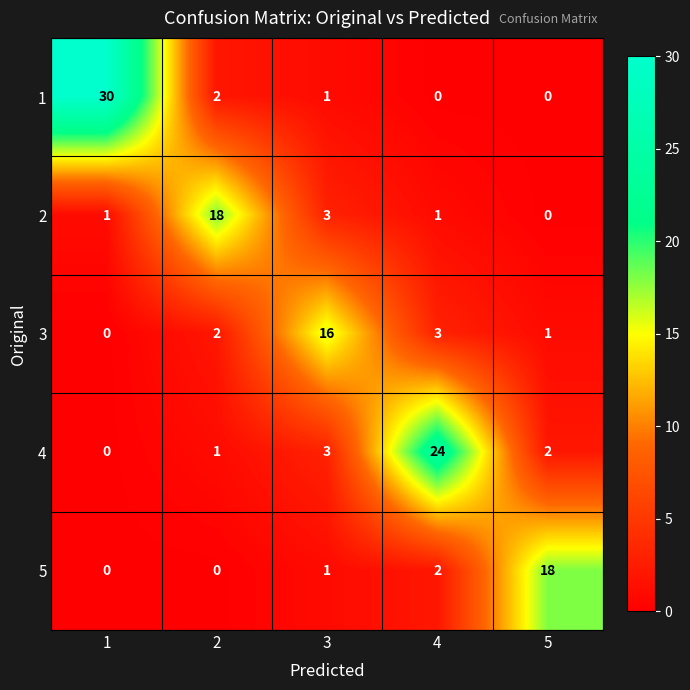

What is the difference between the maximum and minimum values in the 5 series?

18